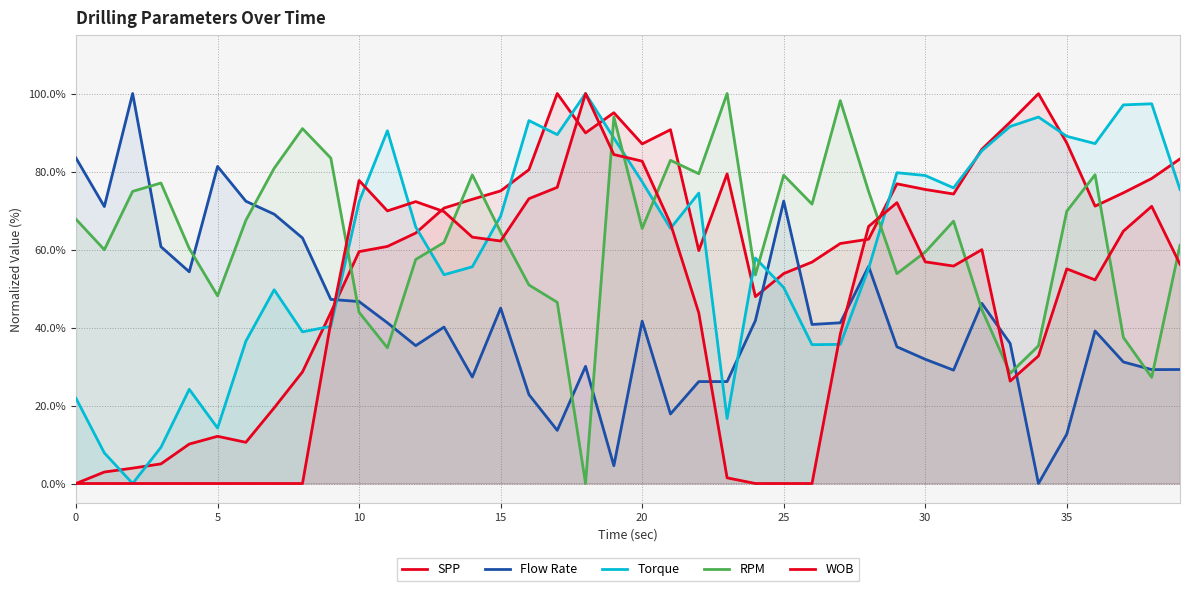

What is the sum of all WOB values?

1691.2